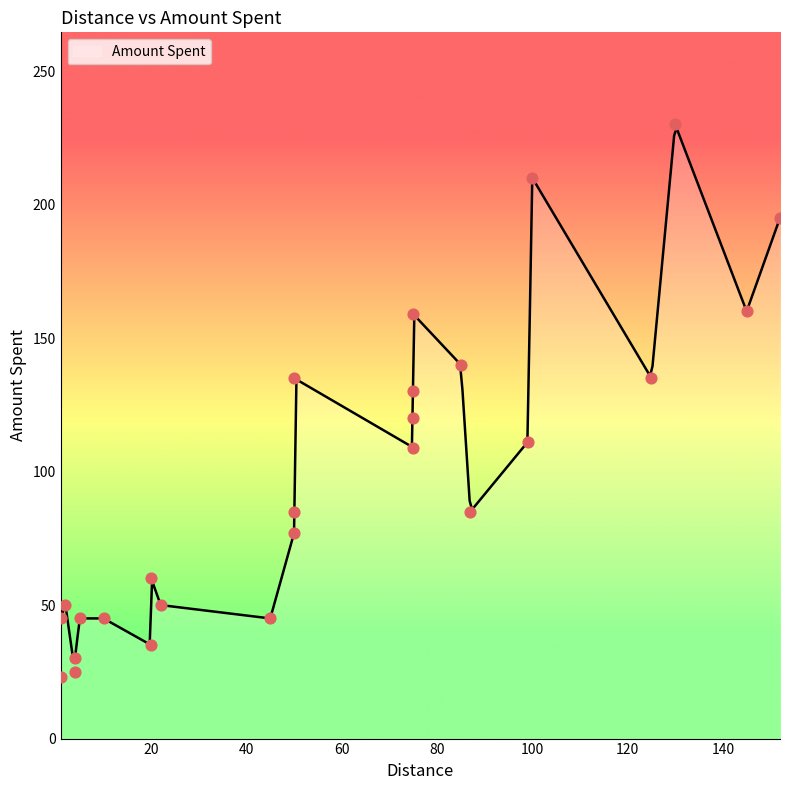

What is the ratio of the value at 4 to the value at 152?

0.2